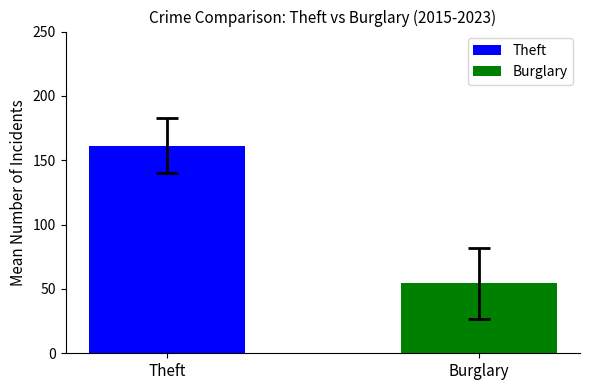

Which series has the largest range (max minus min)?

Theft